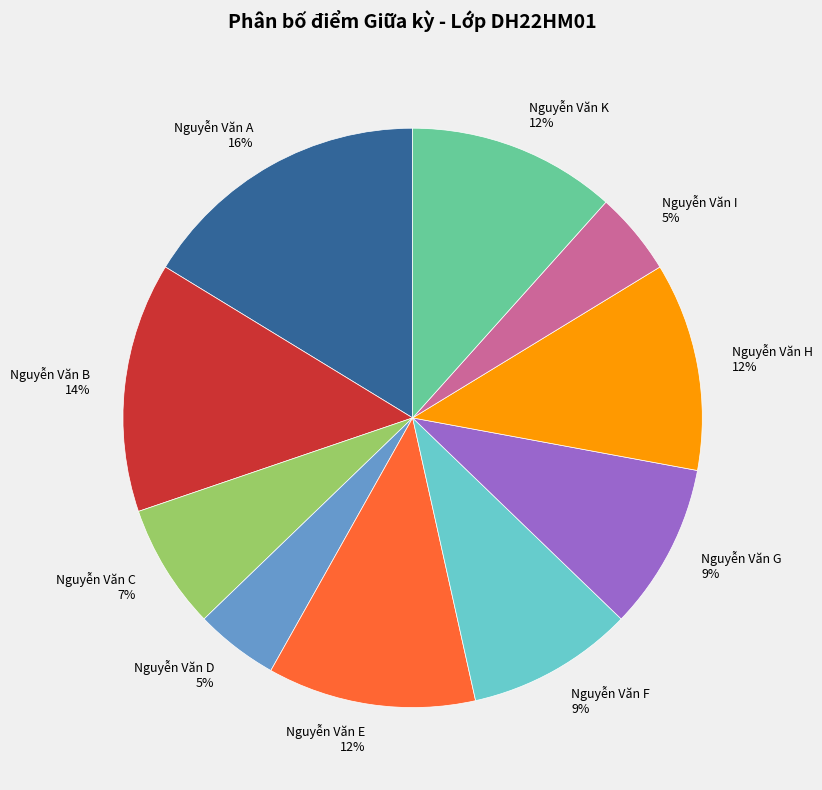

Between Nguyễn Văn E and Nguyễn Văn G, which is larger?

Nguyễn Văn E